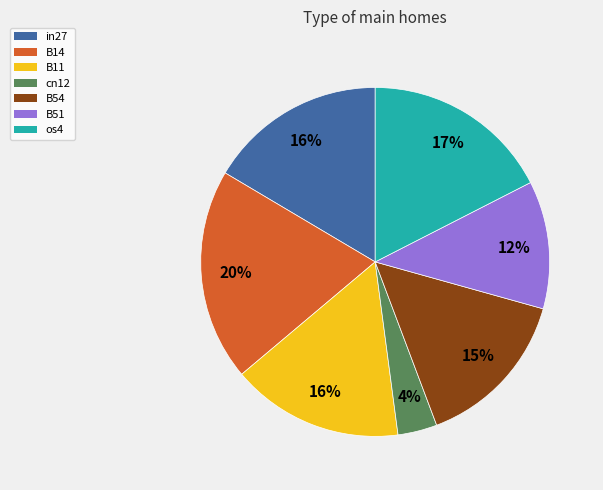

The B14 slice represents 20% of the pie. True or false?

True